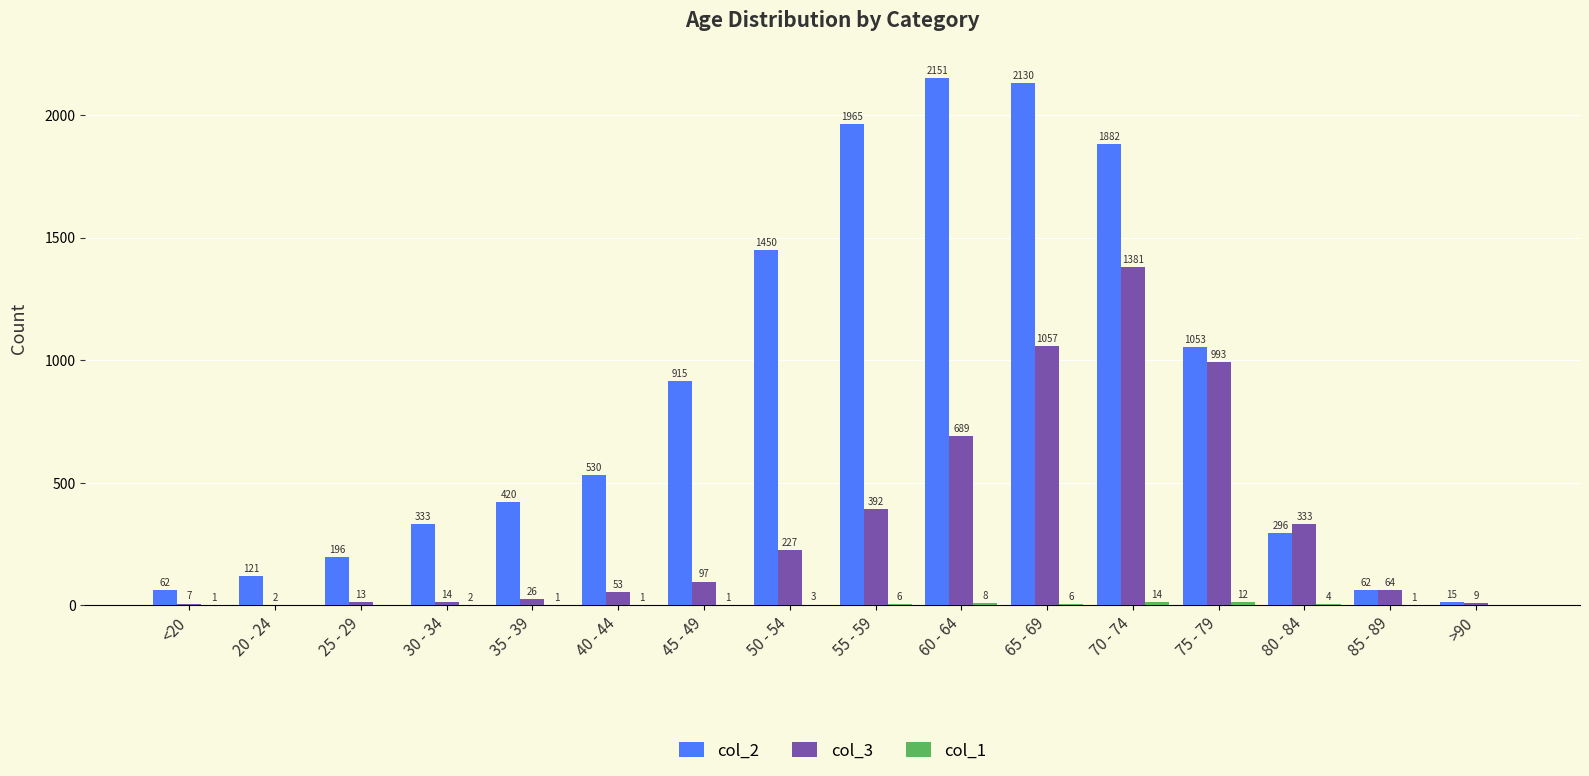

What is the total value across all series at 65 - 69?

3193